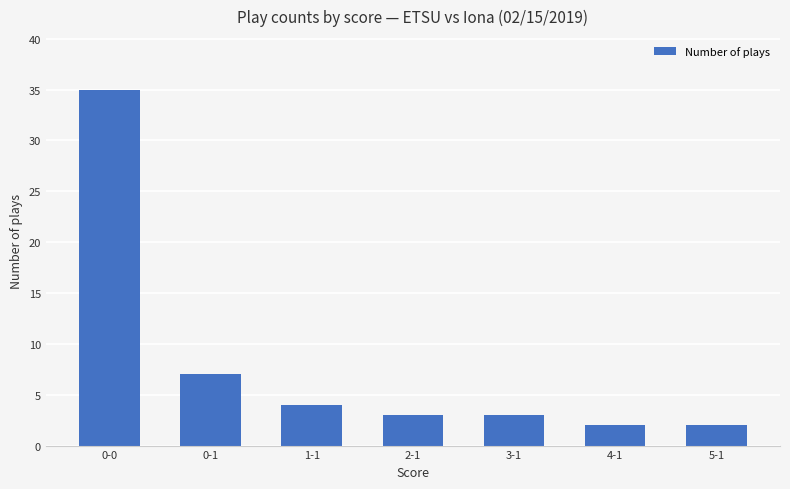

Which has a higher value, 0-1 or 0-0?

0-0